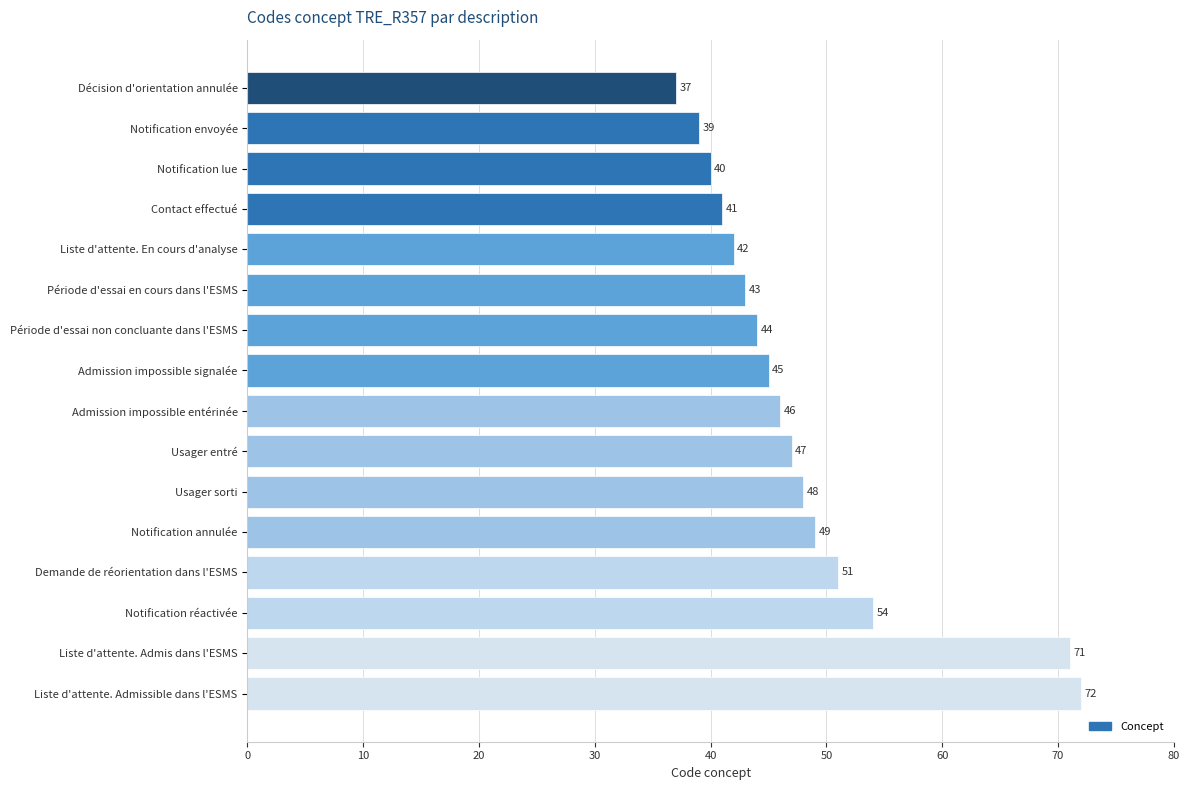

Is it true that the value at Usager sorti is 64?

False